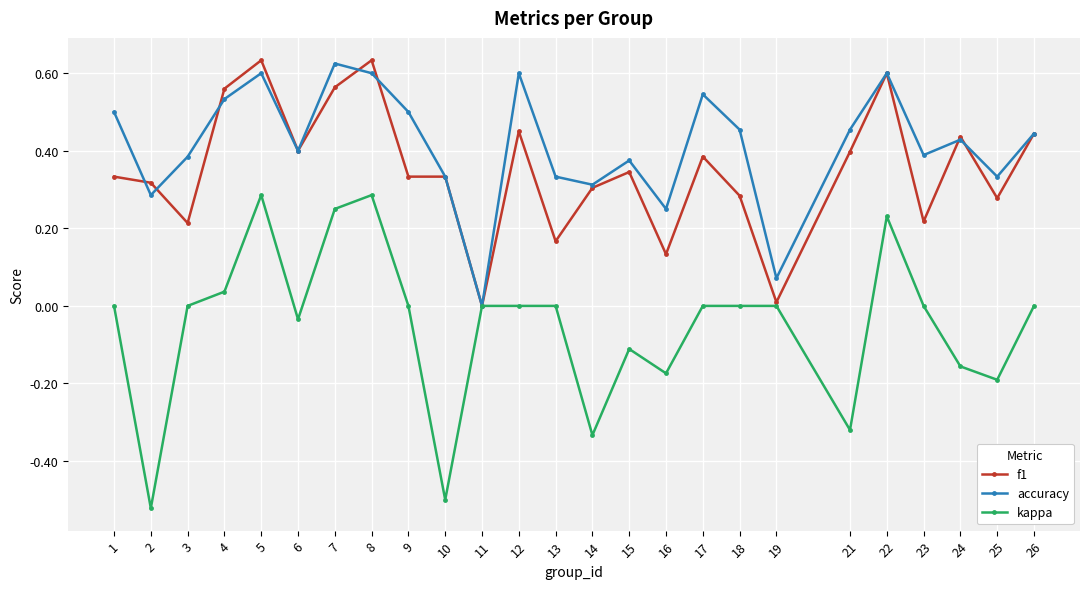

Which series has the widest spread of values?

kappa